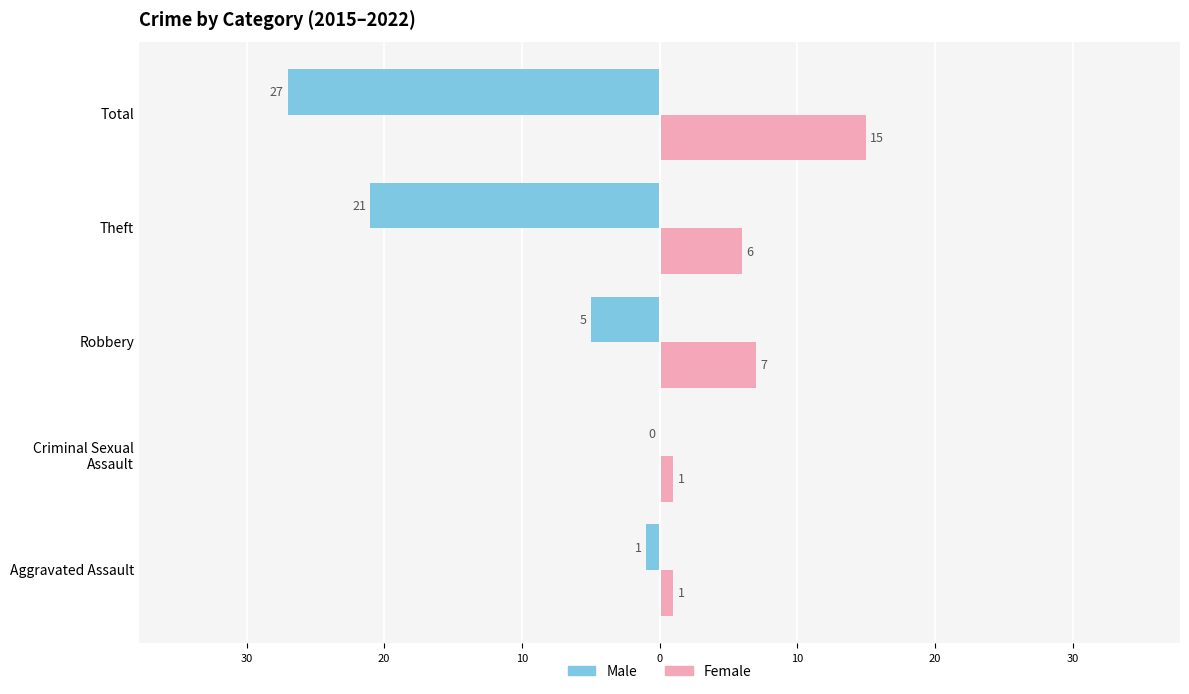

What are all the series names shown in the legend?

Male, Female